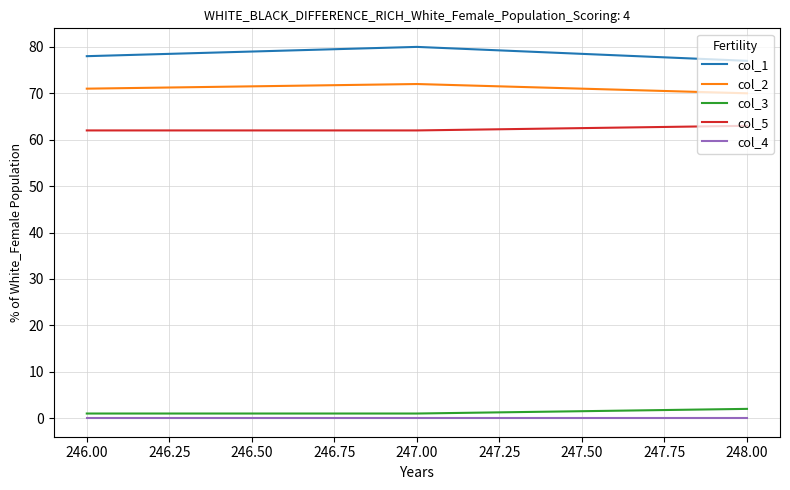

Reading left to right, what are all the values shown in this chart?

col_1: 78	80	77
col_2: 71	72	70
col_3: 1	1	2
col_5: 62	62	63
col_4: 0	0	0